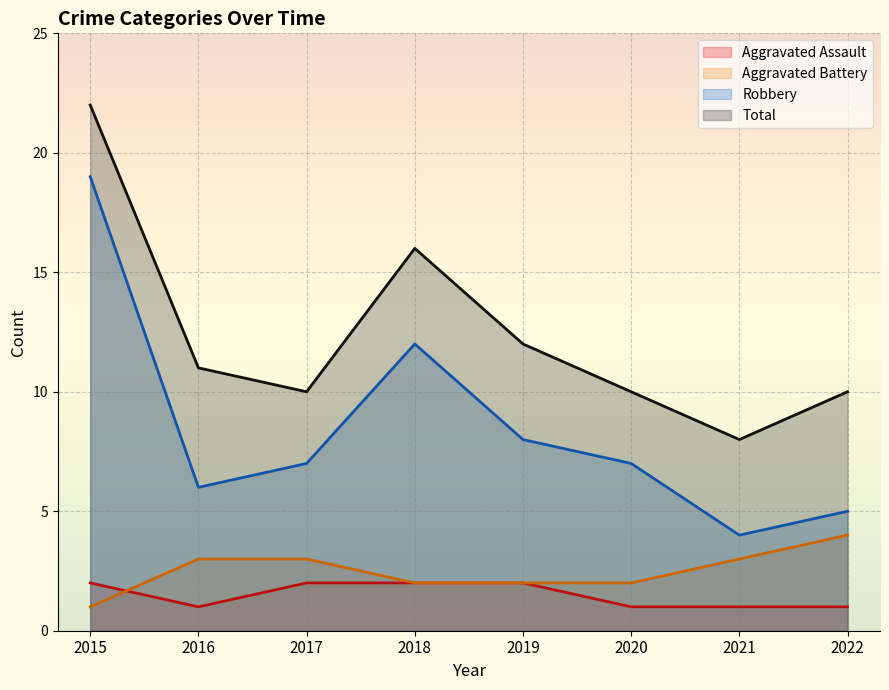

True or false: Aggravated Battery and Robbery cross at least once.

False